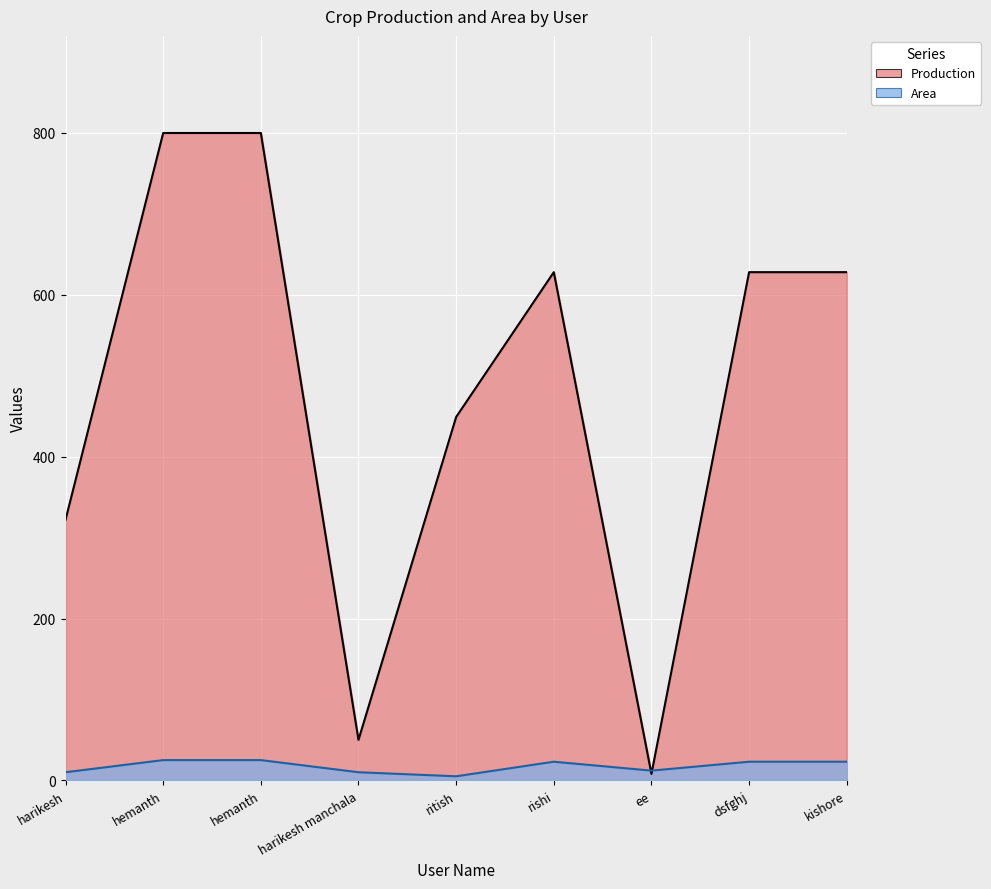

At how many categories does at least one series exceed 729?

2